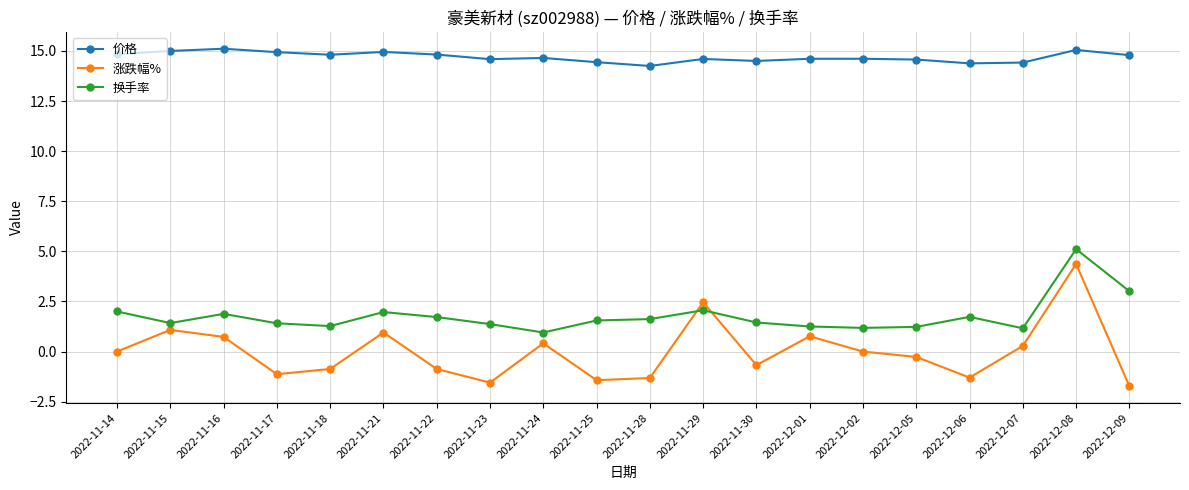

True or false: 换手率 and 价格 cross at least once.

False